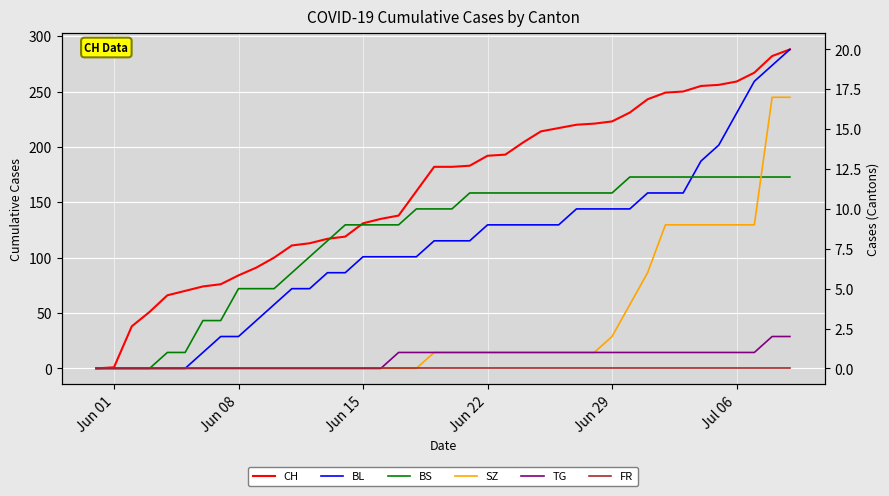

Reading left to right, what are all the values shown in this chart?

CH: 0	1	38	51	66	70	74	76	84	91	100	111	113	117	119	131	135	138	160	182	182	183	192	193	204	214	217	220	221	223	231	243	249	250	255	256	259	267	282	288
BL: 0	0	0	0	0	0	1	2	2	3	4	5	5	6	6	7	7	7	7	8	8	8	9	9	9	9	9	10	10	10	10	11	11	11	13	14	16	18	19	20
BS: 0	0	0	0	1	1	3	3	5	5	5	6	7	8	9	9	9	9	10	10	10	11	11	11	11	11	11	11	11	11	12	12	12	12	12	12	12	12	12	12
SZ: 0	0	0	0	0	0	0	0	0	0	0	0	0	0	0	0	0	0	0	1	1	1	1	1	1	1	1	1	1	2	4	6	9	9	9	9	9	9	17	17
TG: 0	0	0	0	0	0	0	0	0	0	0	0	0	0	0	0	0	1	1	1	1	1	1	1	1	1	1	1	1	1	1	1	1	1	1	1	1	1	2	2
FR: 0	0	0	0	0	0	0	0	0	0	0	0	0	0	0	0	0	0	0	0	0	0	0	0	0	0	0	0	0	0	0	0	0	0	0	0	0	0	0	0